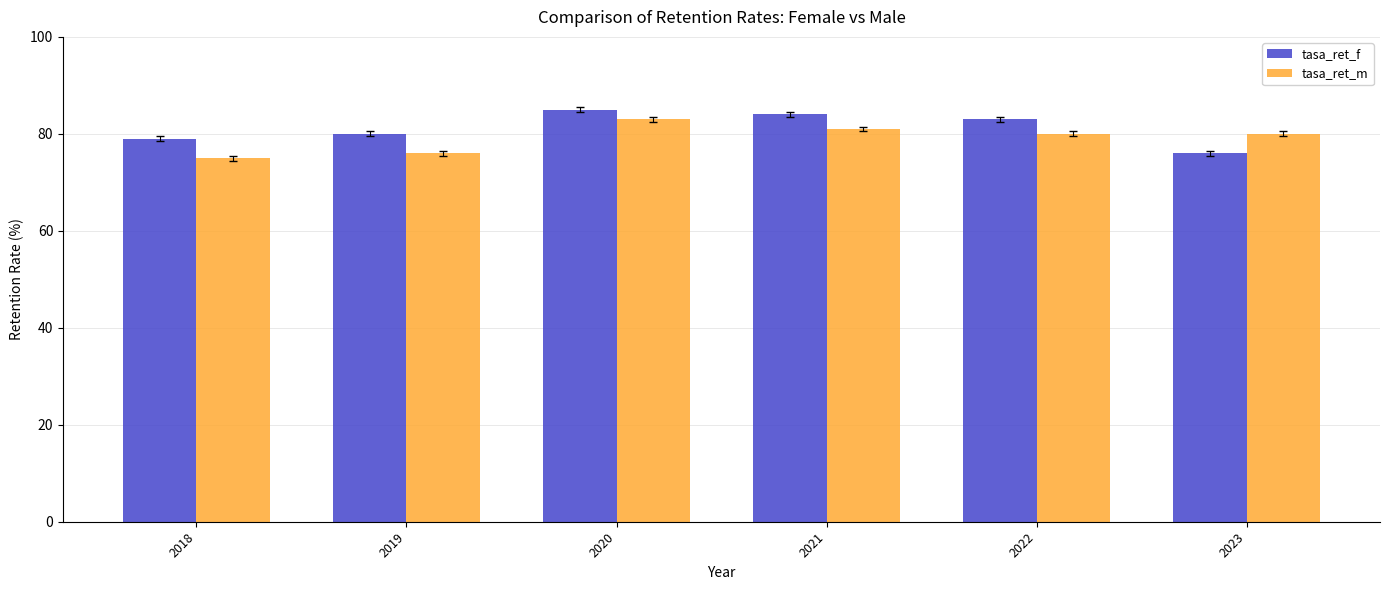

Rank the series by their average value, from lowest to highest.

tasa_ret_m, tasa_ret_f